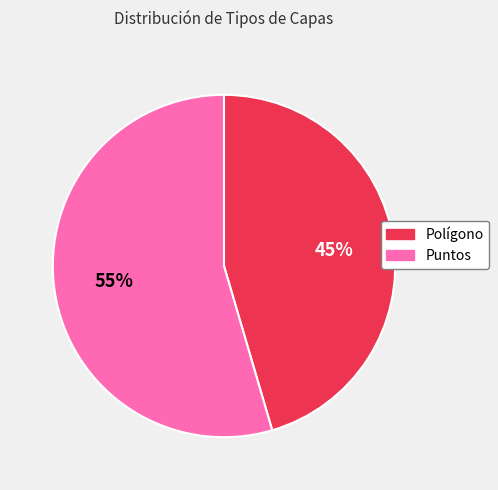

Does any single category account for the majority?

Yes